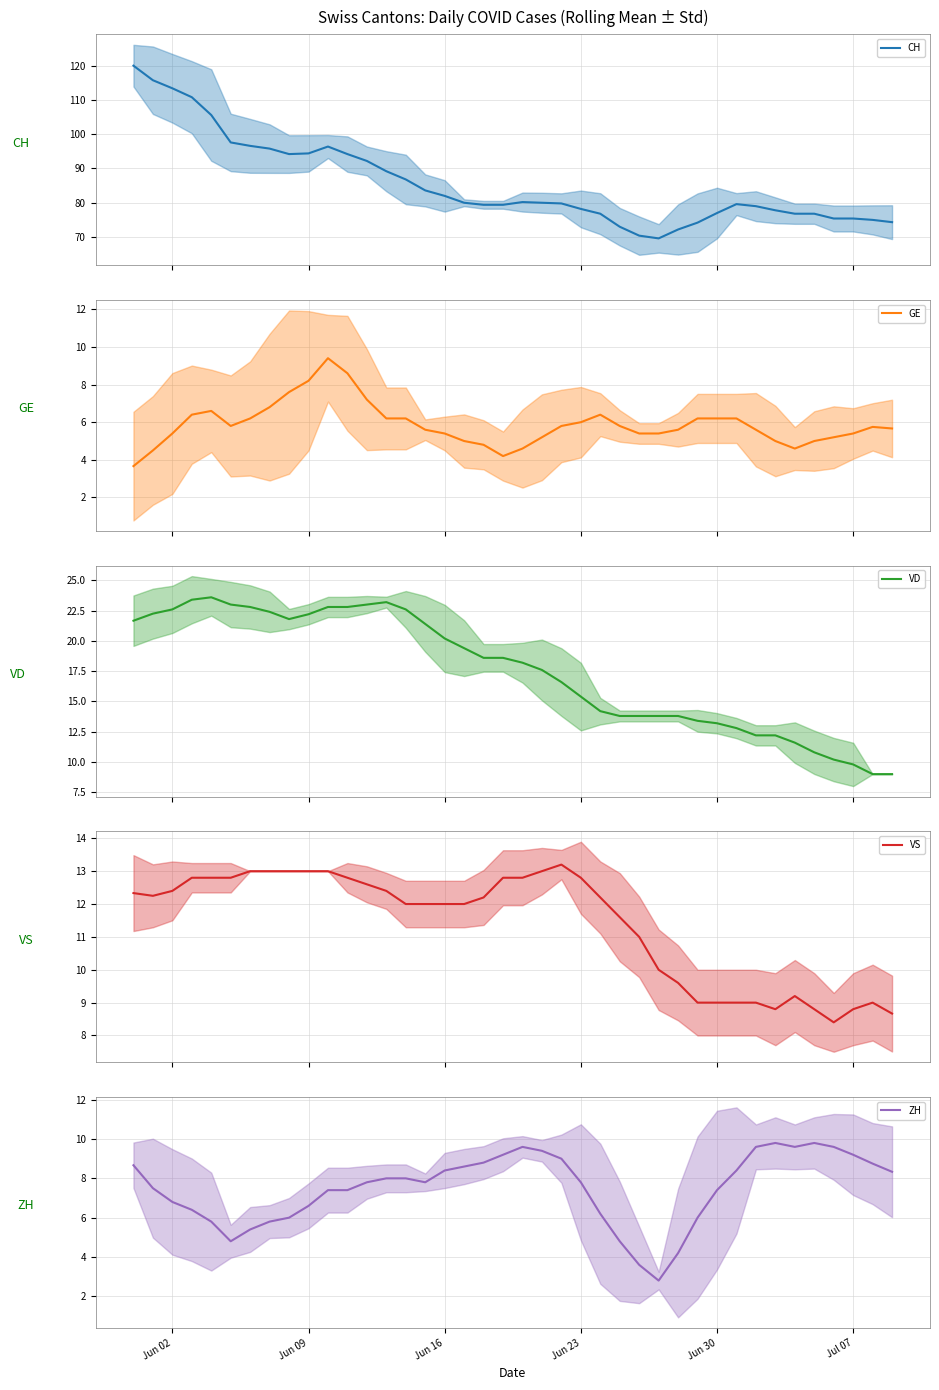

What are all the series names shown in the legend?

CH, GE, VD, VS, ZH